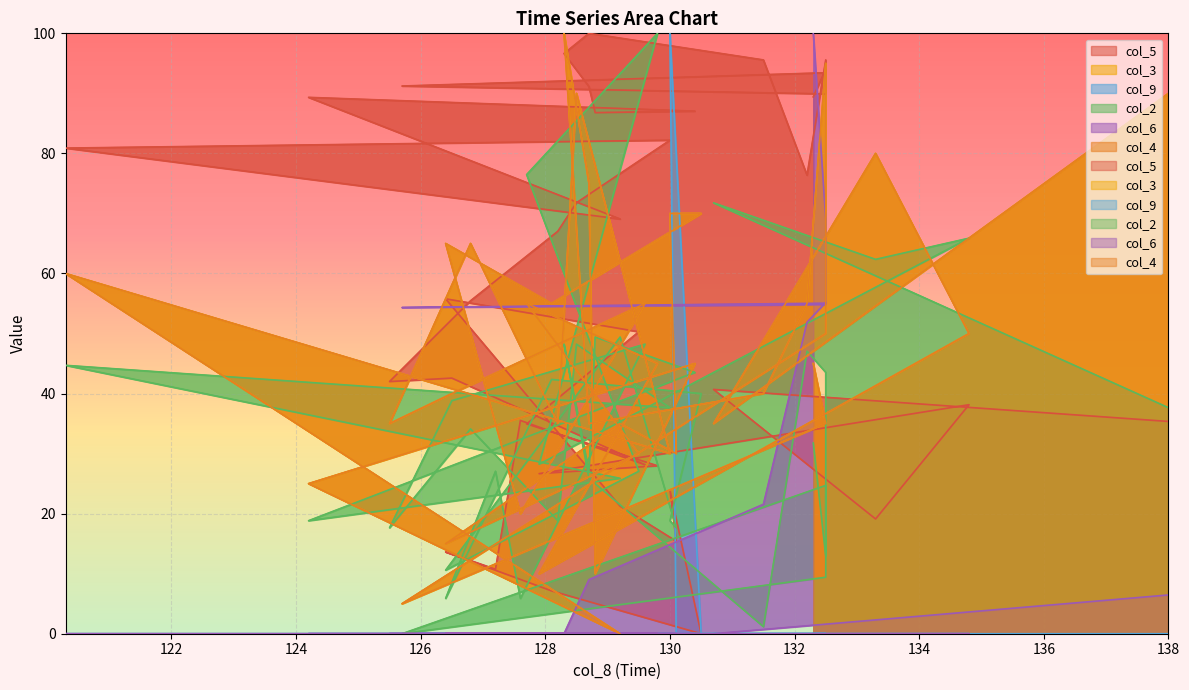

How many interior local valleys does the col_3 series have?

13